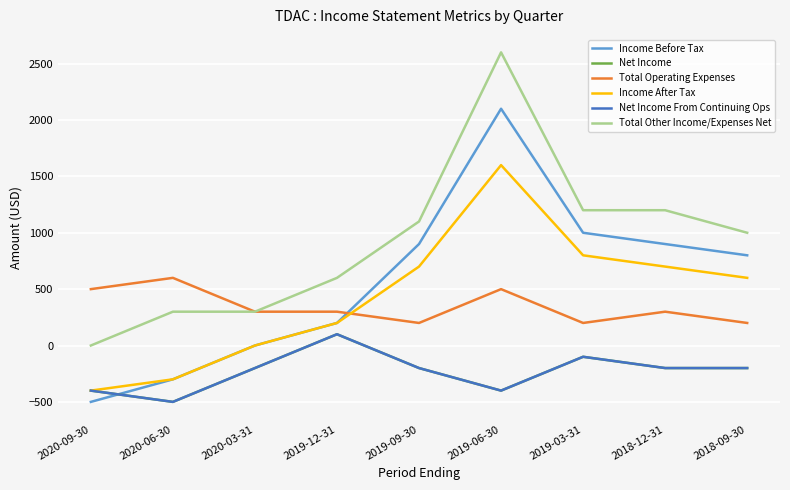

Is it true that Total Operating Expenses equals 57 at 2018-09-30?

False